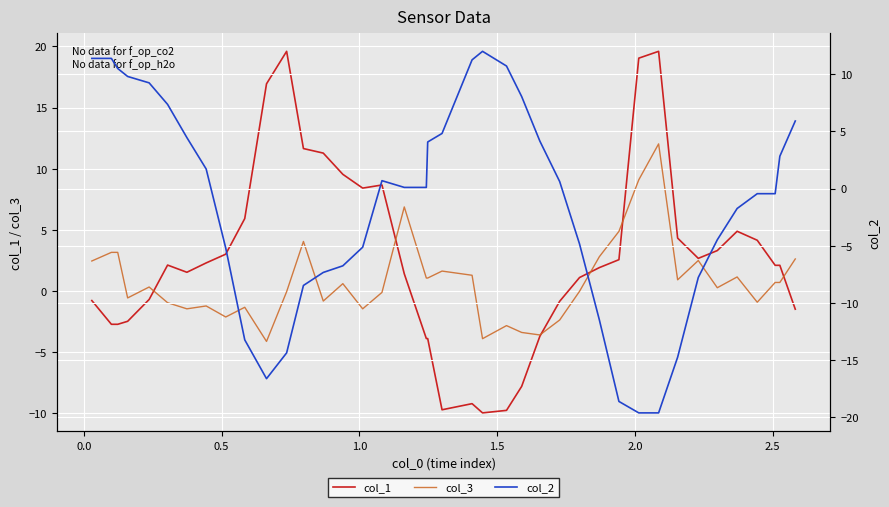

Does the chart display data point markers on the line(s)?

No